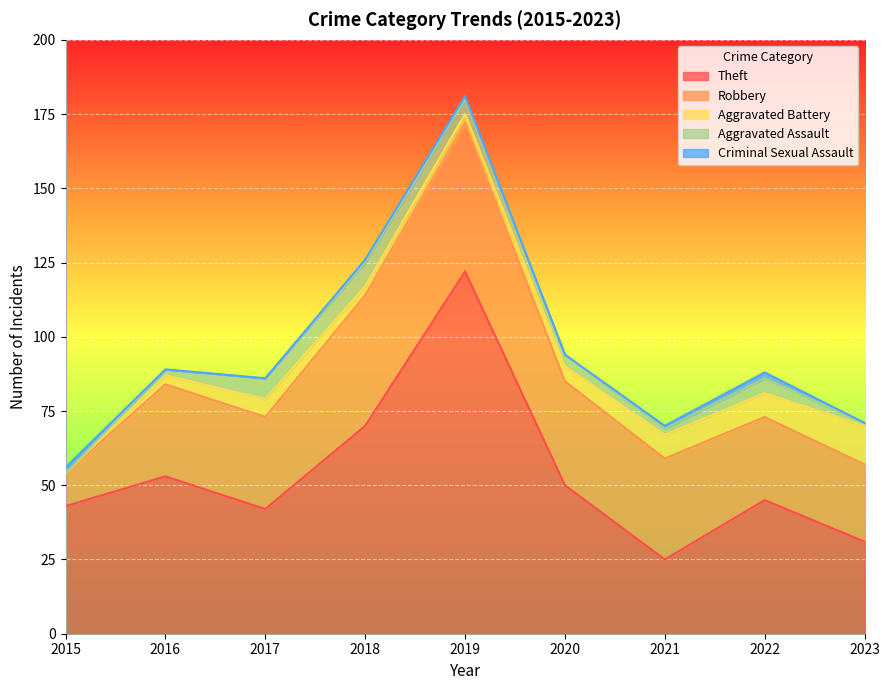

How many interior local peaks does the Criminal Sexual Assault series have?

1